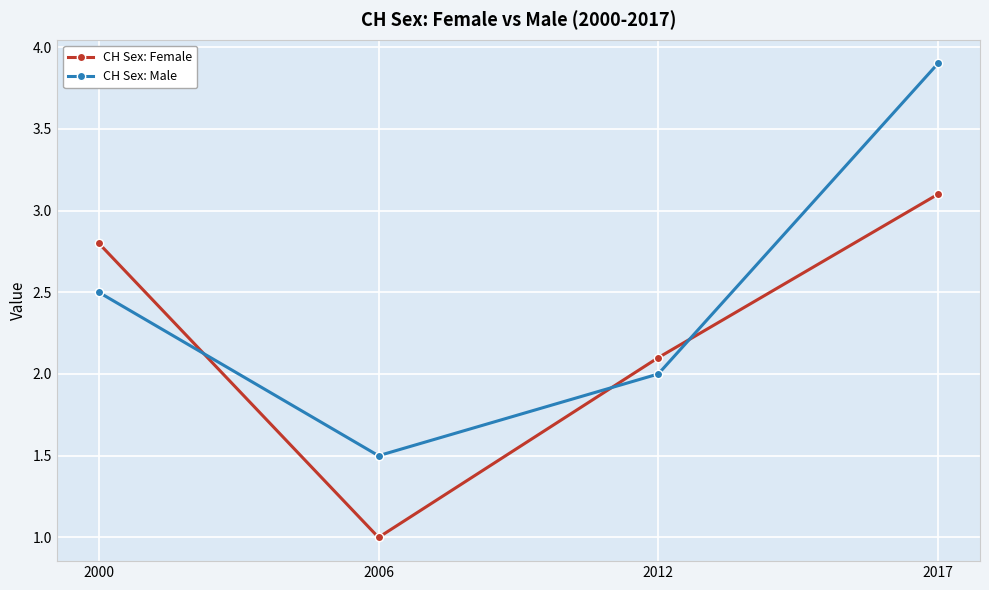

True or false: CH Sex: Male has a value of 0.9 at 2006.

False